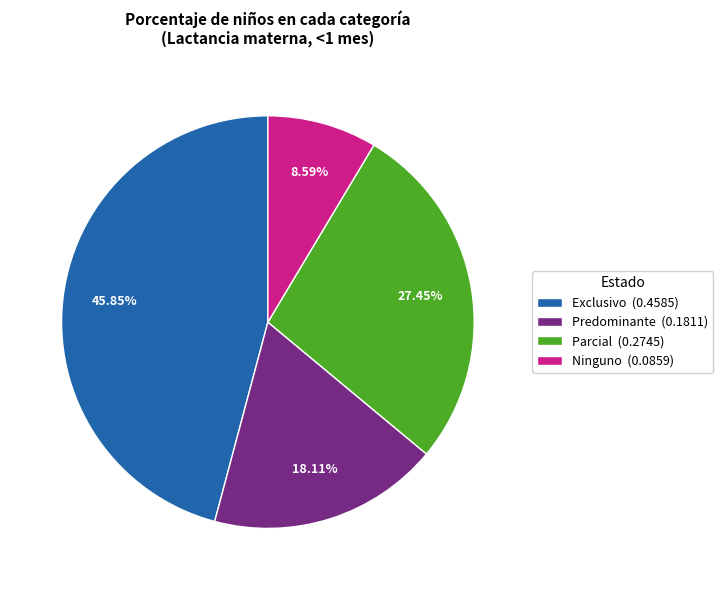

To the nearest percent, what percentage of the pie is Ninguno?

9%